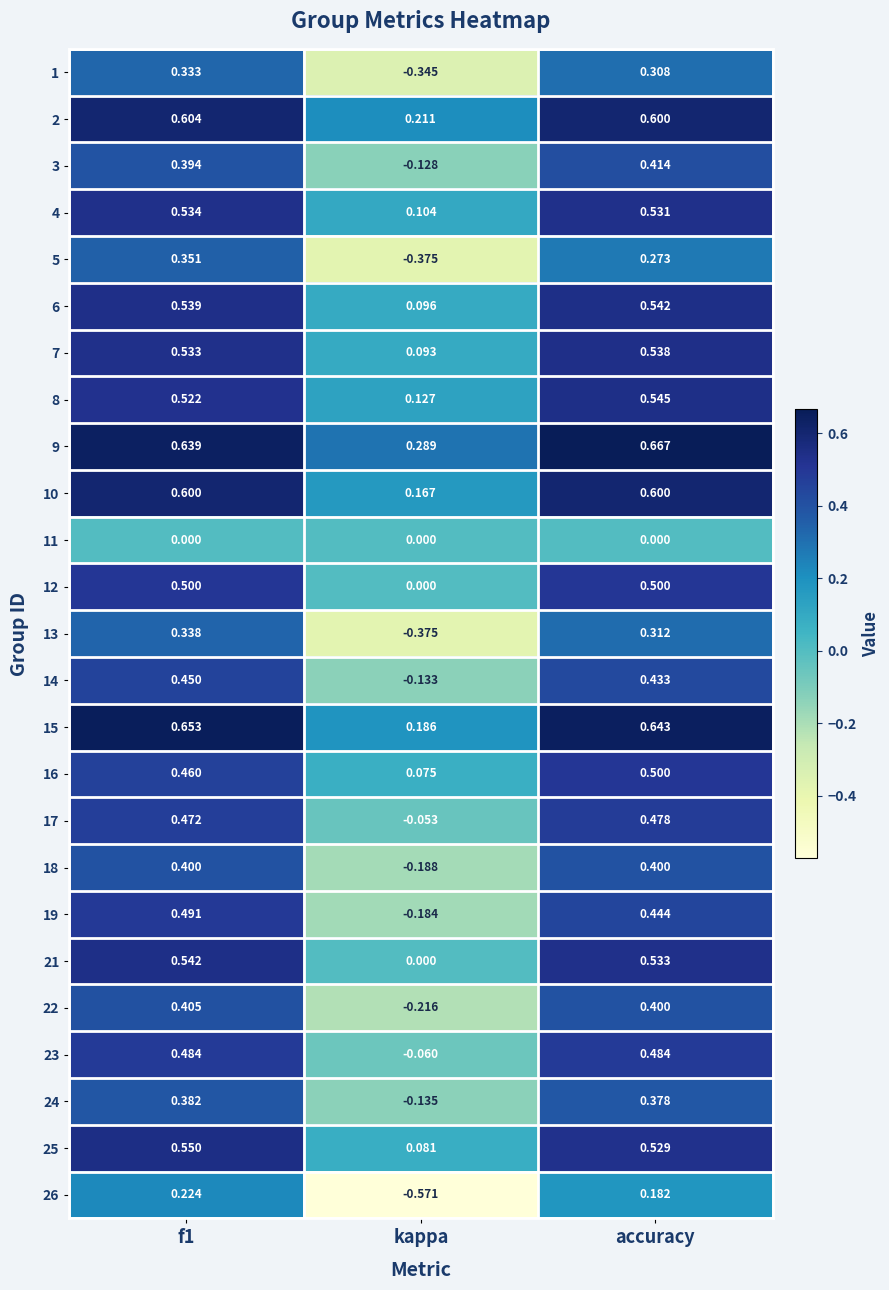

Which label corresponds to the smallest value in the chart?

kappa